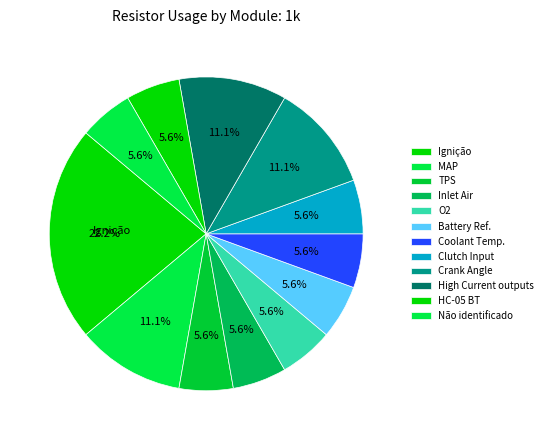

How many slices are in this pie chart?

12